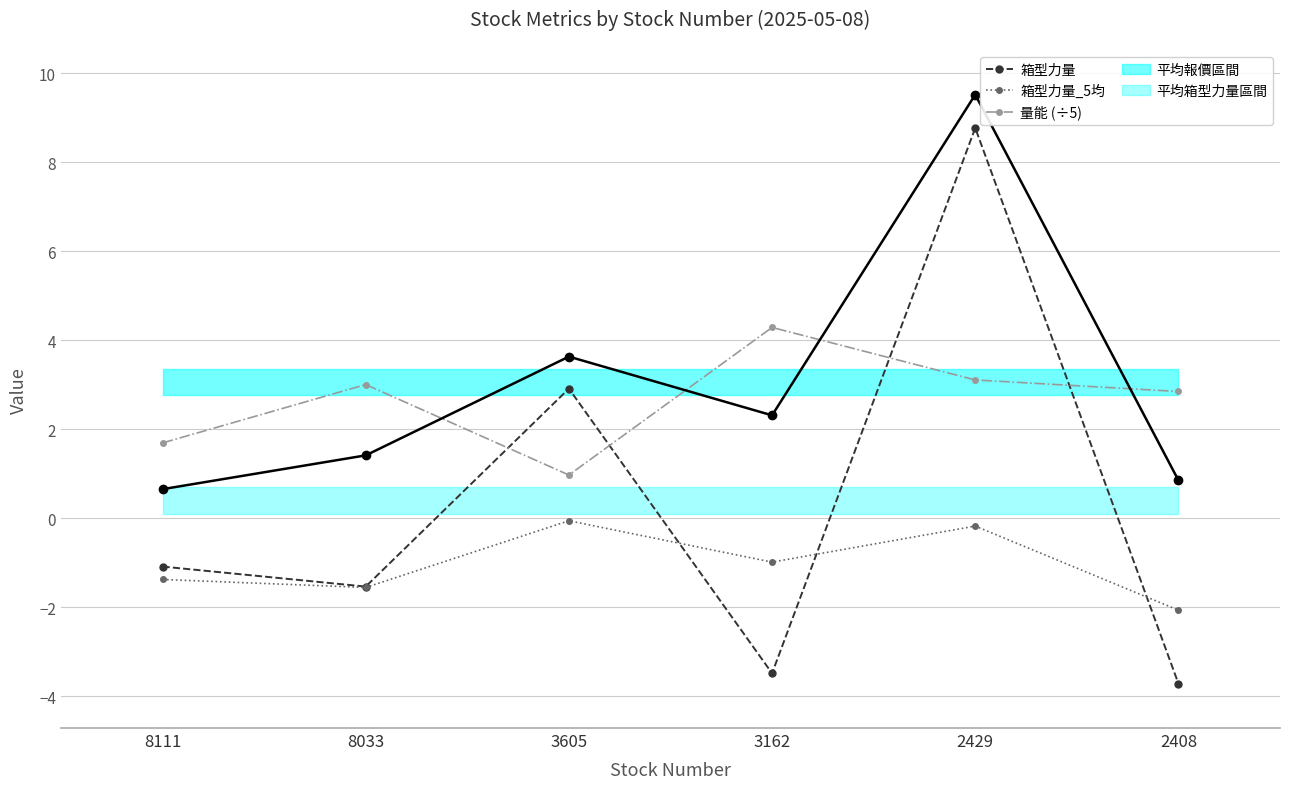

What is the value of the 量能 (÷5) point at the 1st from the left?

1.7